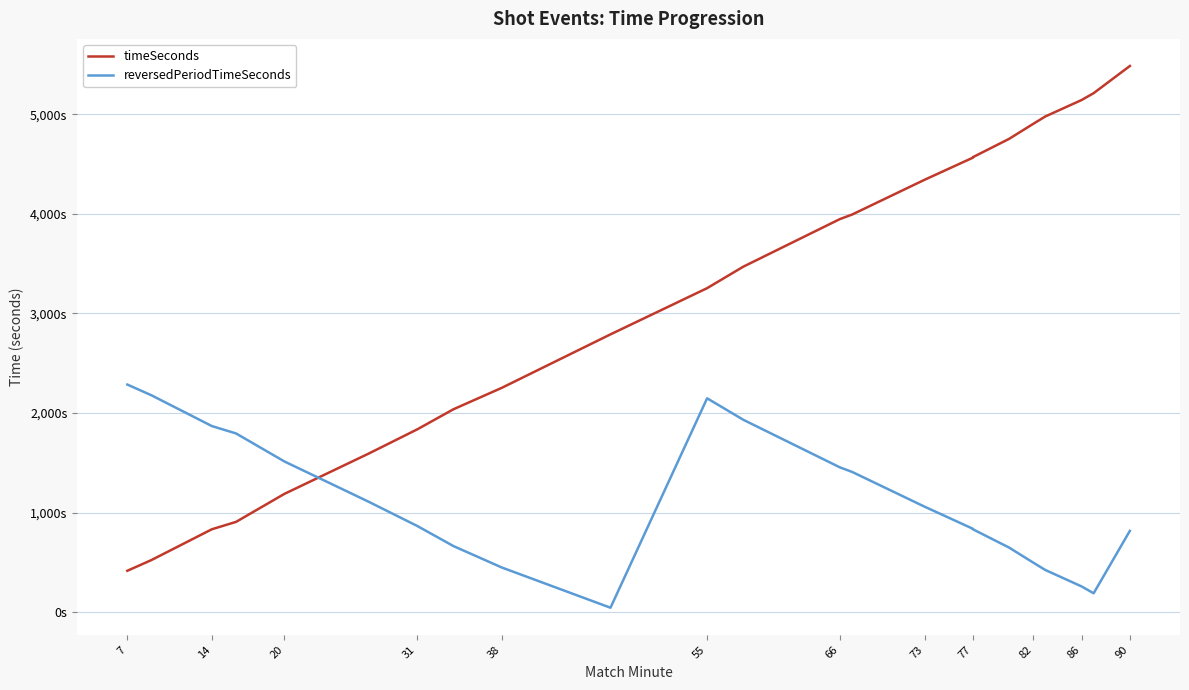

What is the greatest value displayed?

5484